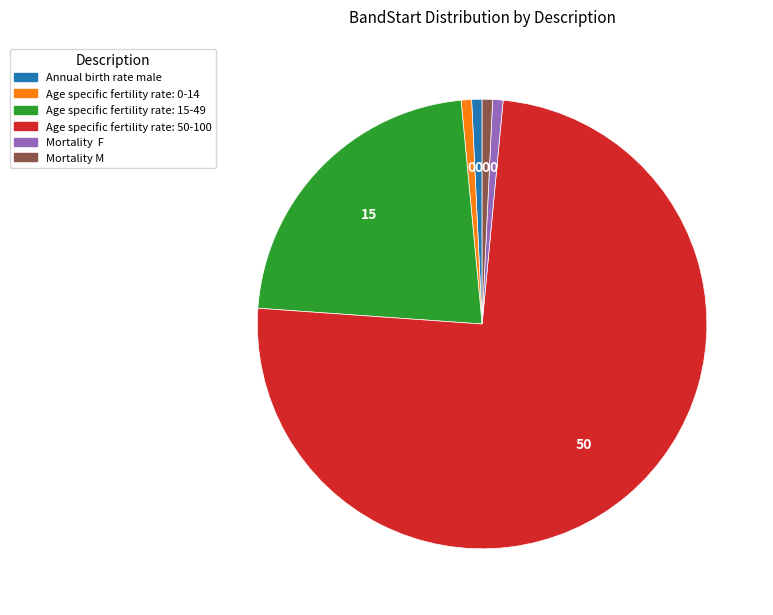

Do Age specific fertility rate: 0-14 and Age specific fertility rate: 15-49 together represent more than half of the pie?

No